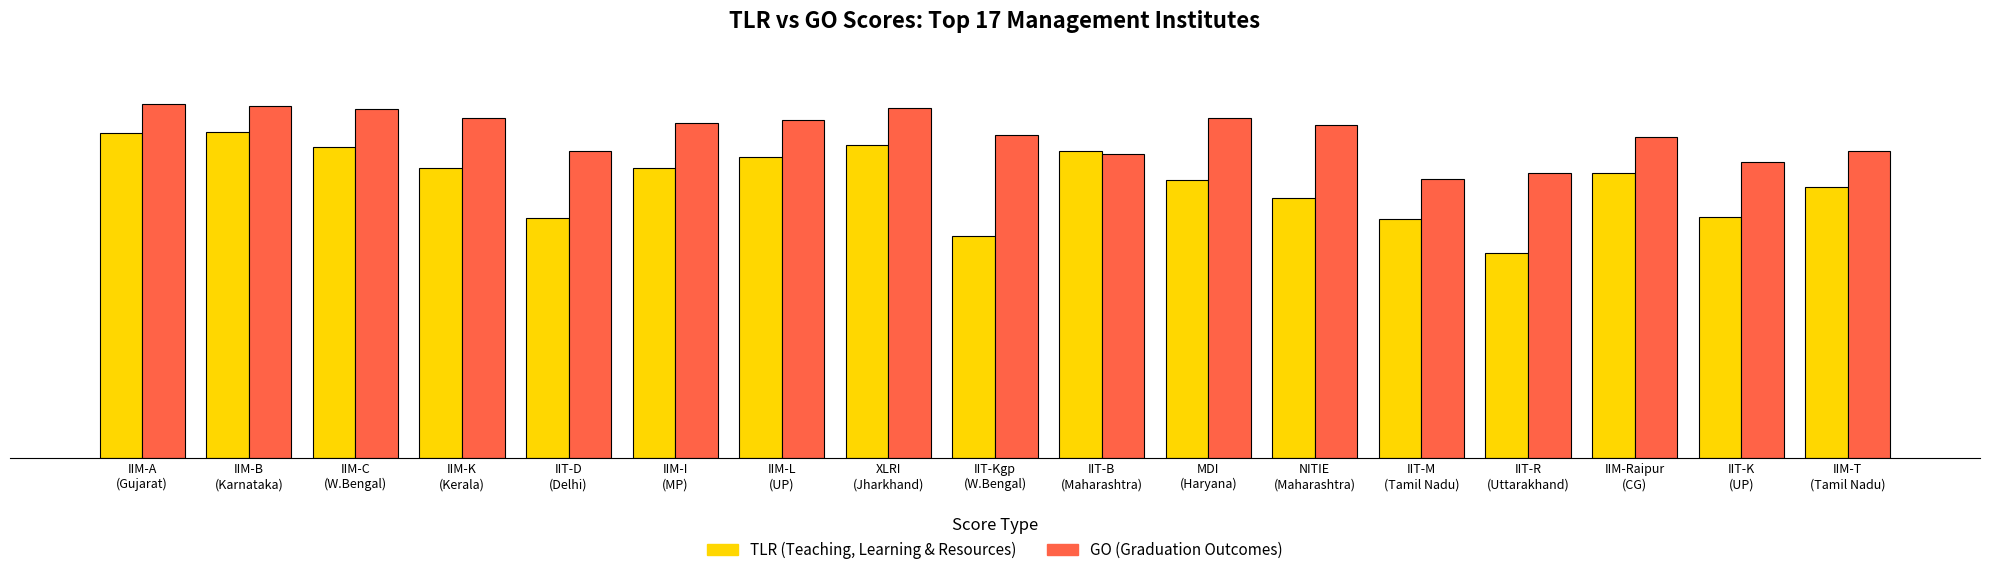

Are the bars horizontal?

No